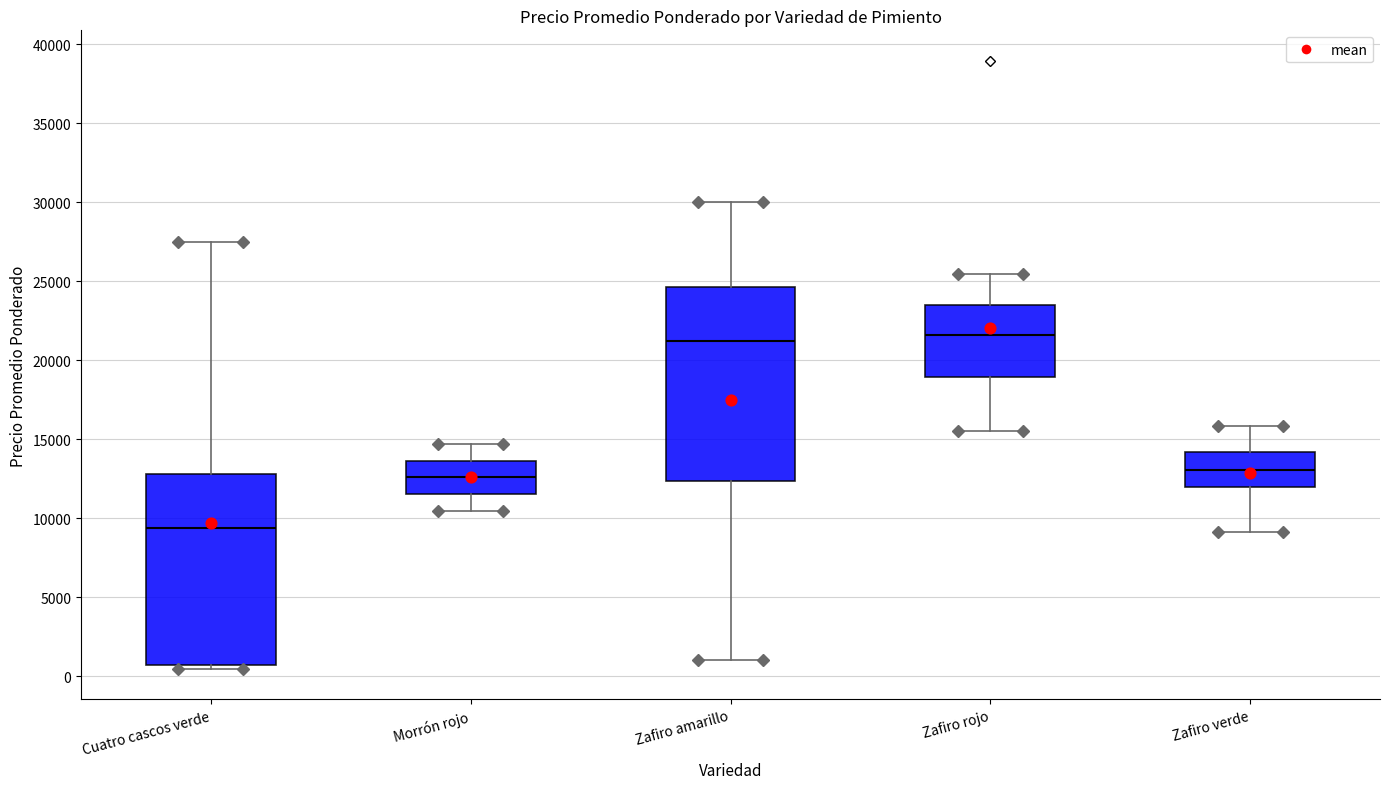

Reading left to right, transcribe this box plot: for each box, give where its median line is, the range the box spans, and where its two whiskers end, as read against the y-axis. The values are not printed on the chart, so give them approximately, as read against the axis.

Cuatro cascos verde: median 9500, box 500 to 13000, whiskers 500 (just below the box's lower edge) to 27500
Morrón rojo: median 12500, box 11500 to 13500, whiskers 10500 to 14500
Zafiro amarillo: median 21500, box 12500 to 24500, whiskers 1000 to 30000
Zafiro rojo: median 21500, box 19000 to 23500, whiskers 15500 to 25500
Zafiro verde: median 13000, box 12000 to 14000, whiskers 9000 to 16000